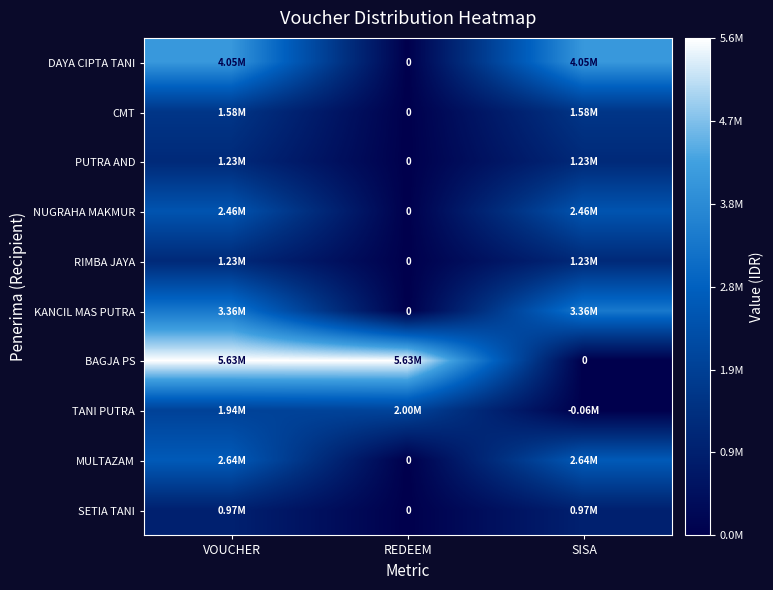

What is the total value across all series at REDEEM?

7632000